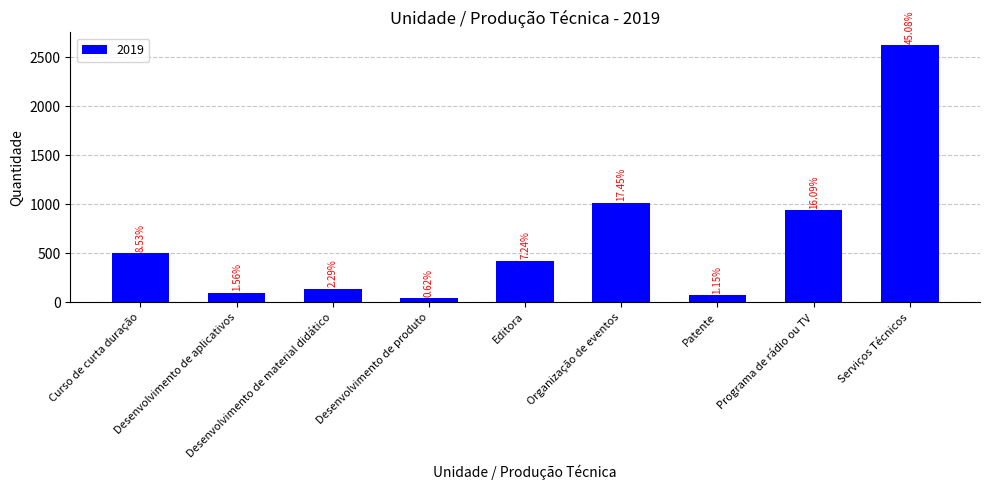

How many bars are there in total?

9